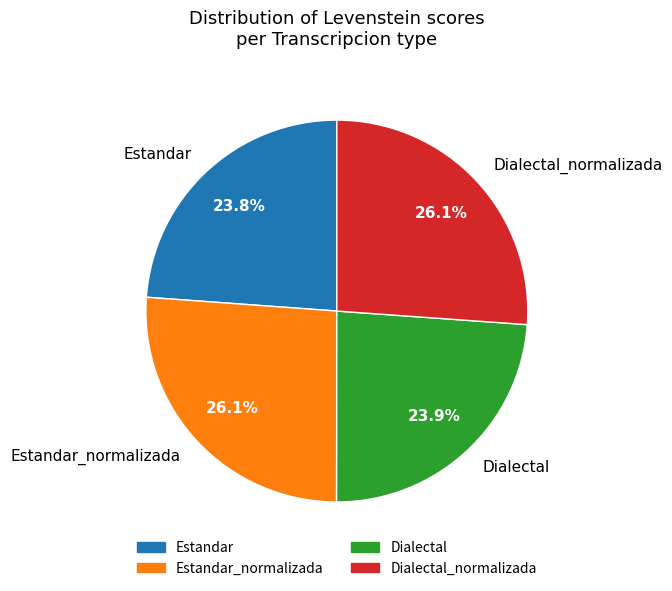

Which has a higher value, Estandar or Estandar_normalizada?

Estandar_normalizada